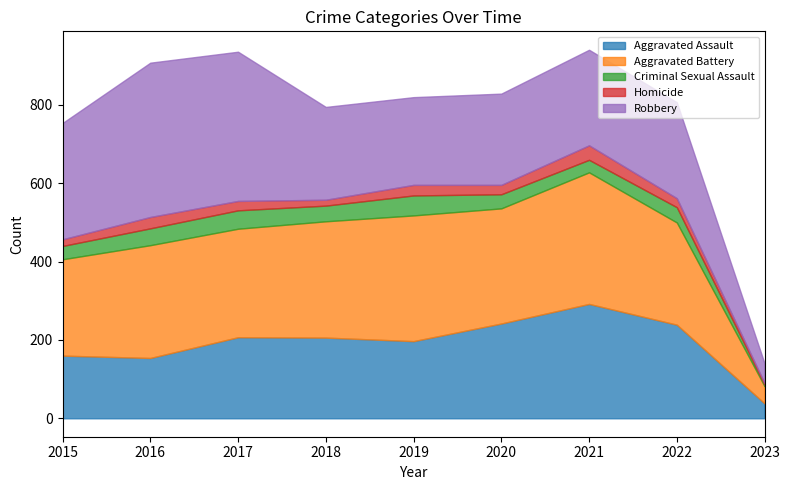

At how many categories does at least one series exceed 229?

8